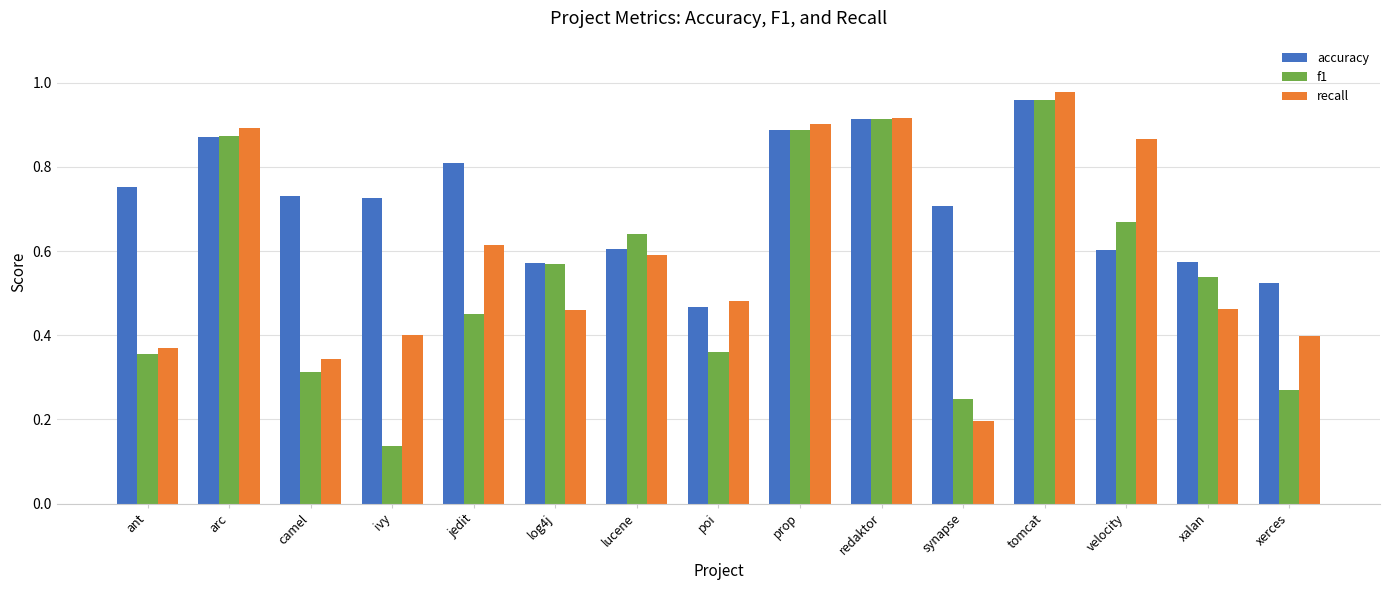

What is the label of the 15th bar from the right?

ant